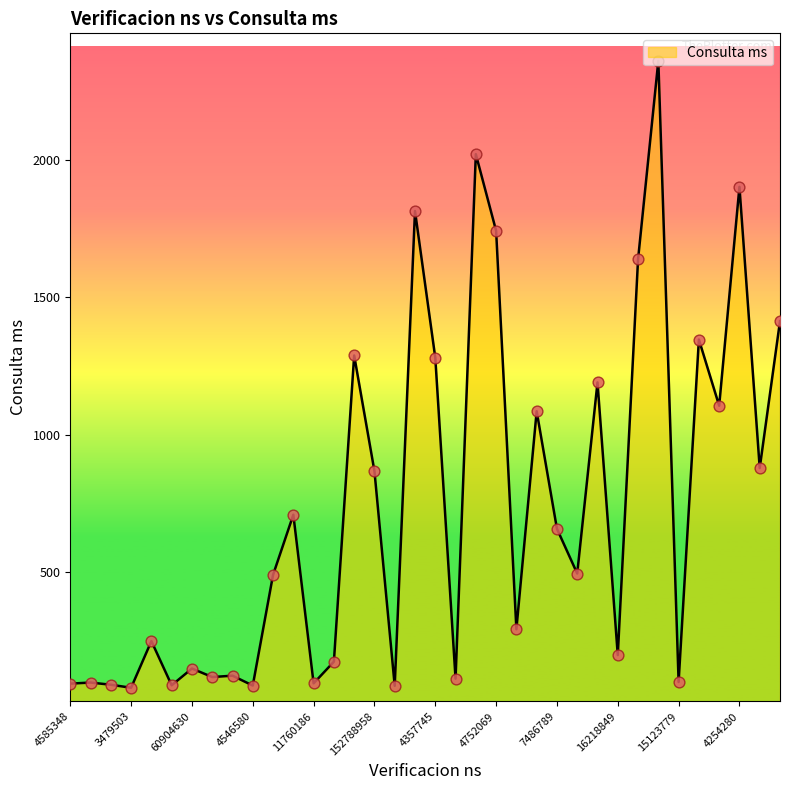

What is the smallest value displayed?

78